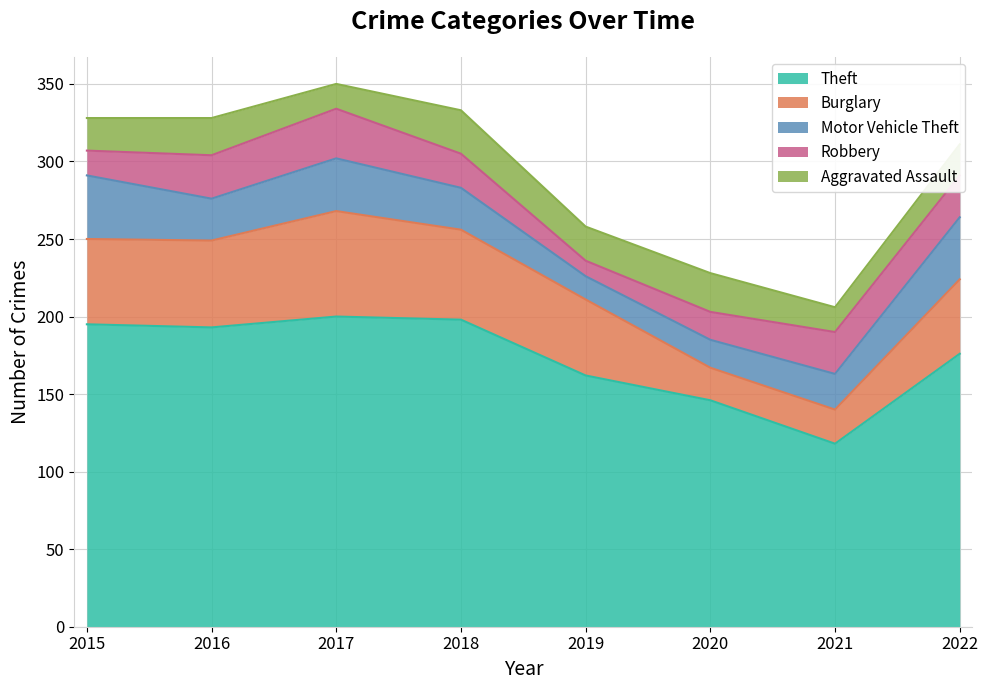

Which series has the largest total across all categories?

Theft